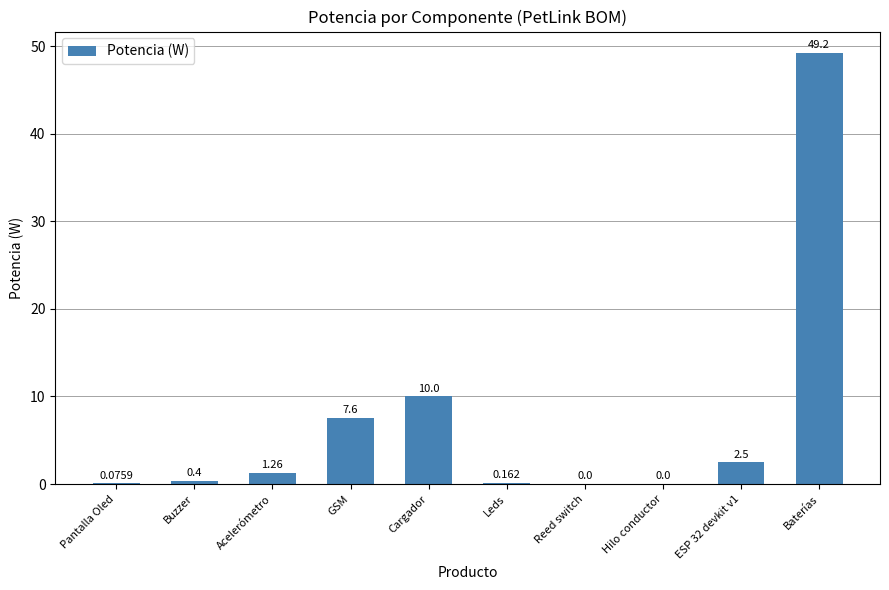

Where does the data first go above 1?

Acelerómetro